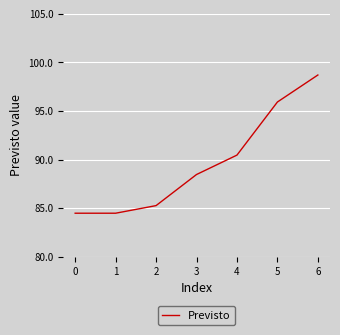

What is the greatest value displayed?

98.7